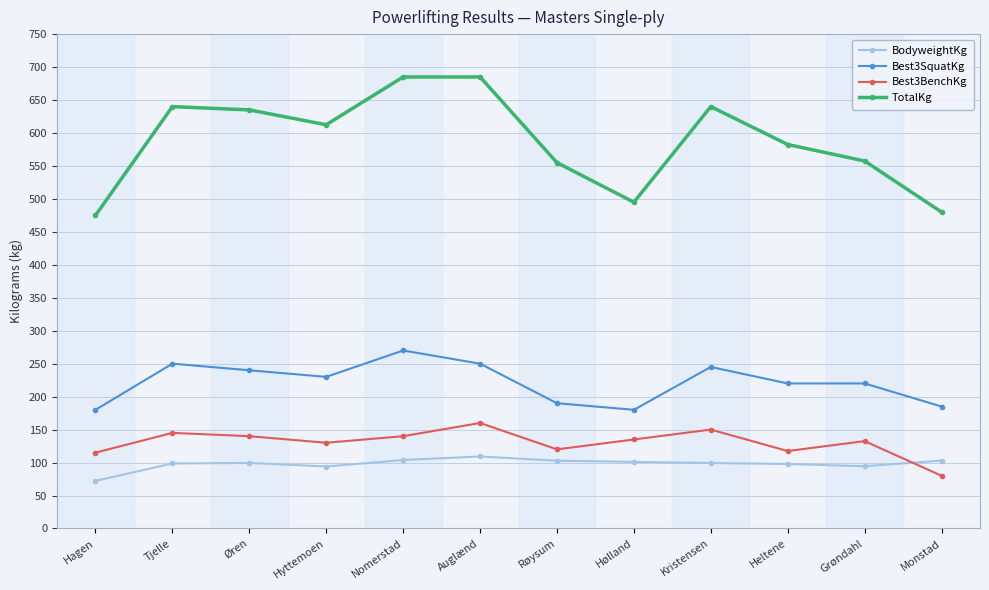

True or false: Best3SquatKg and BodyweightKg intersect in this chart.

False